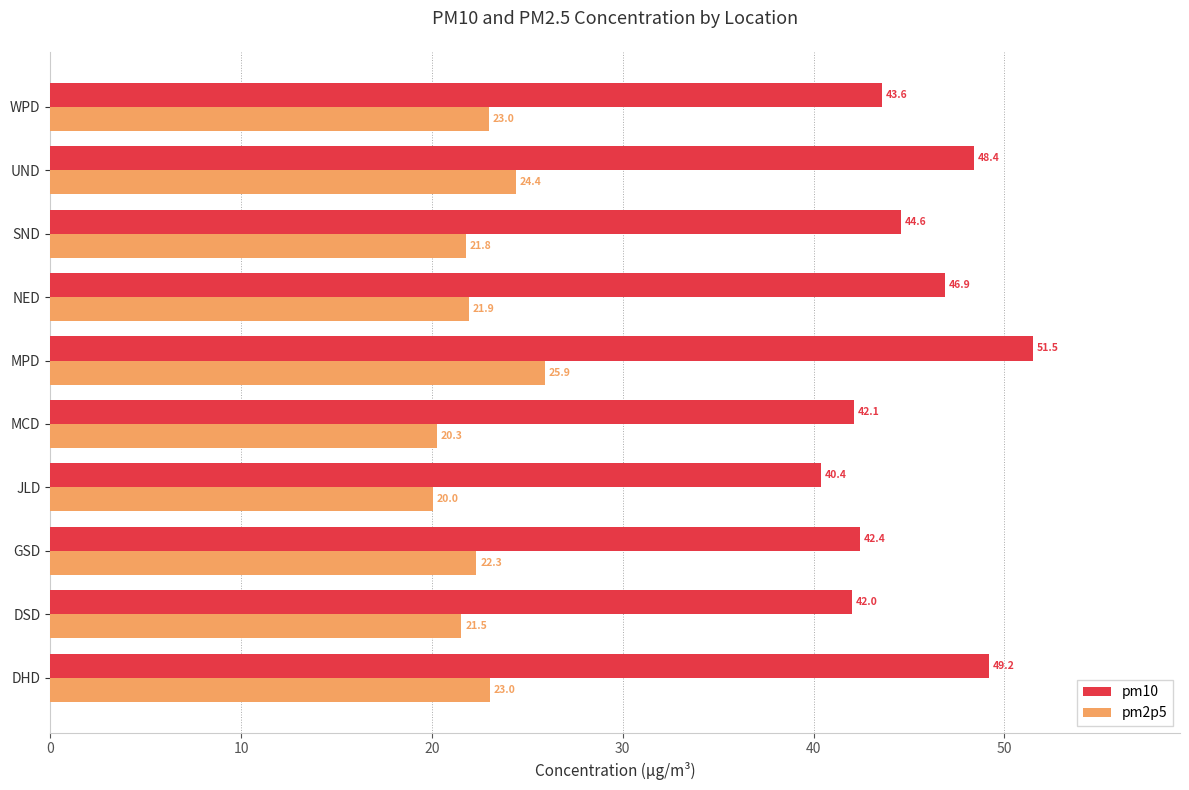

Which series has the largest range (max minus min)?

pm10